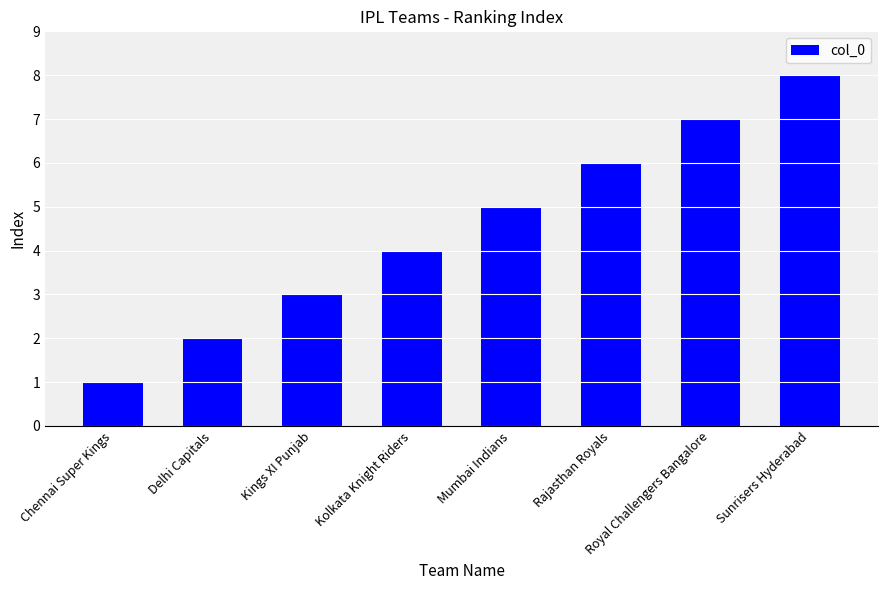

What is the label of the 8th bar from the left?

Sunrisers Hyderabad